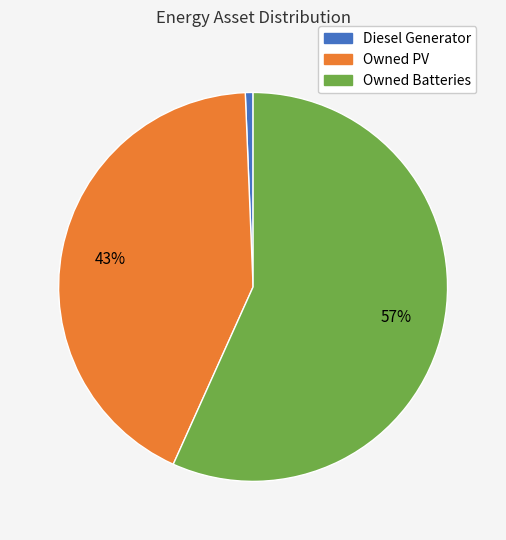

To the nearest percent, what portion does Owned PV represent?

43%